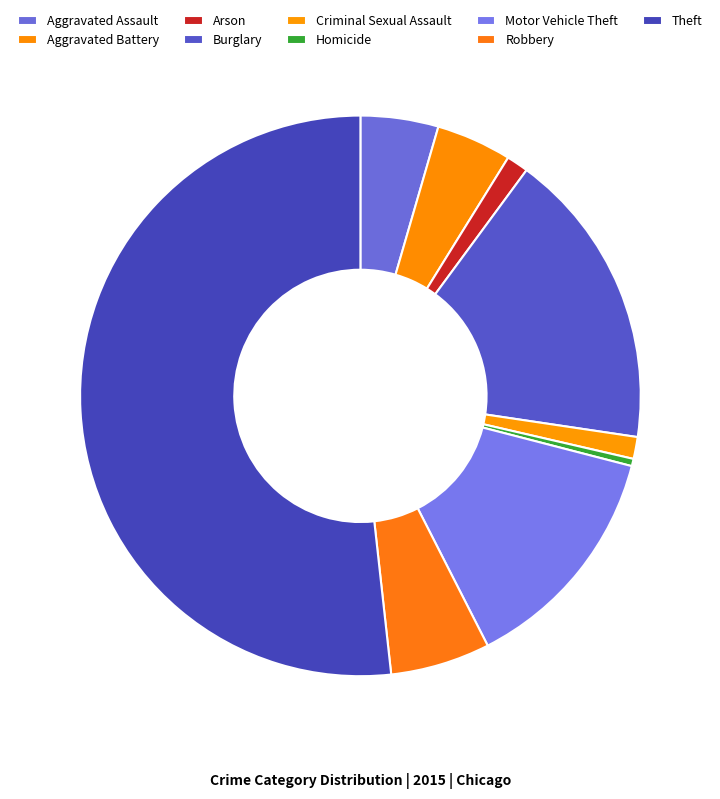

Count the number of slices in the pie.

9